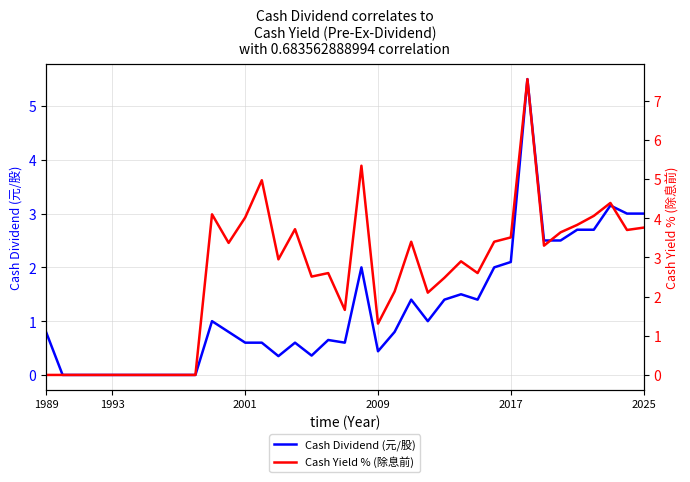

Reading left to right, transcribe all the data shown in this chart.

Cash Dividend (元/股): 0.8	0.0	0.0	0.0	0.0	0.0	0.0	0.0	0.0	0.0	1.0	0.8	0.6	0.6	0.3	0.6	0.4	0.7	0.6	2.0	0.4	0.8	1.4	1.0	1.4	1.5	1.4	2.0	2.1	5.5	2.5	2.5	2.7	2.7	3.1	3.0	3.0
Cash Yield % (除息前): 0.0	0.0	0.0	0.0	0.0	0.0	0.0	0.0	0.0	0.0	4.1	3.4	4.0	5.0	3.0	3.7	2.5	2.6	1.7	5.3	1.3	2.1	3.4	2.1	2.5	2.9	2.6	3.4	3.5	7.5	3.3	3.6	3.8	4.1	4.4	3.7	3.8